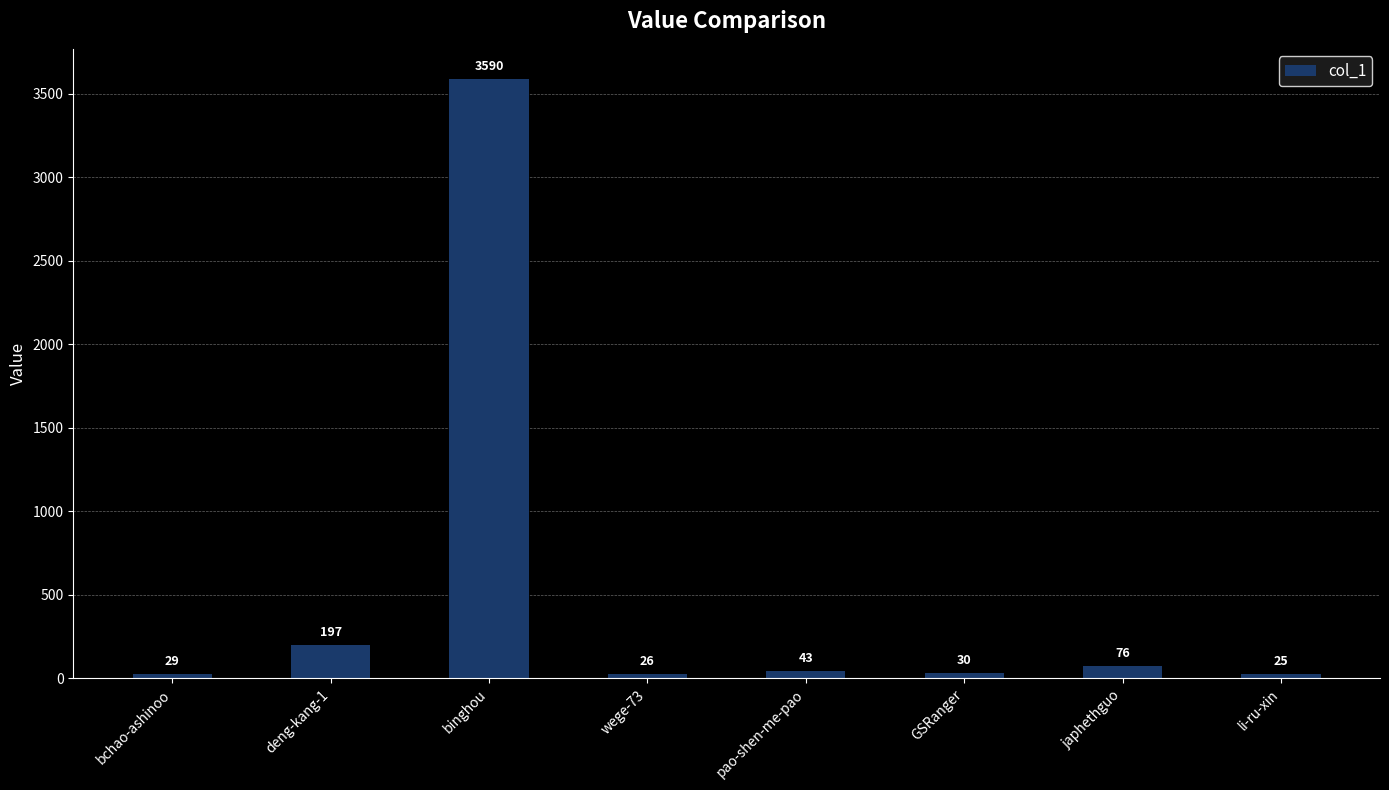

Rank the categories by value from lowest to highest.

li-ru-xin, wege-73, bchao-ashinoo, GSRanger, pao-shen-me-pao, japhethguo, deng-kang-1, binghou